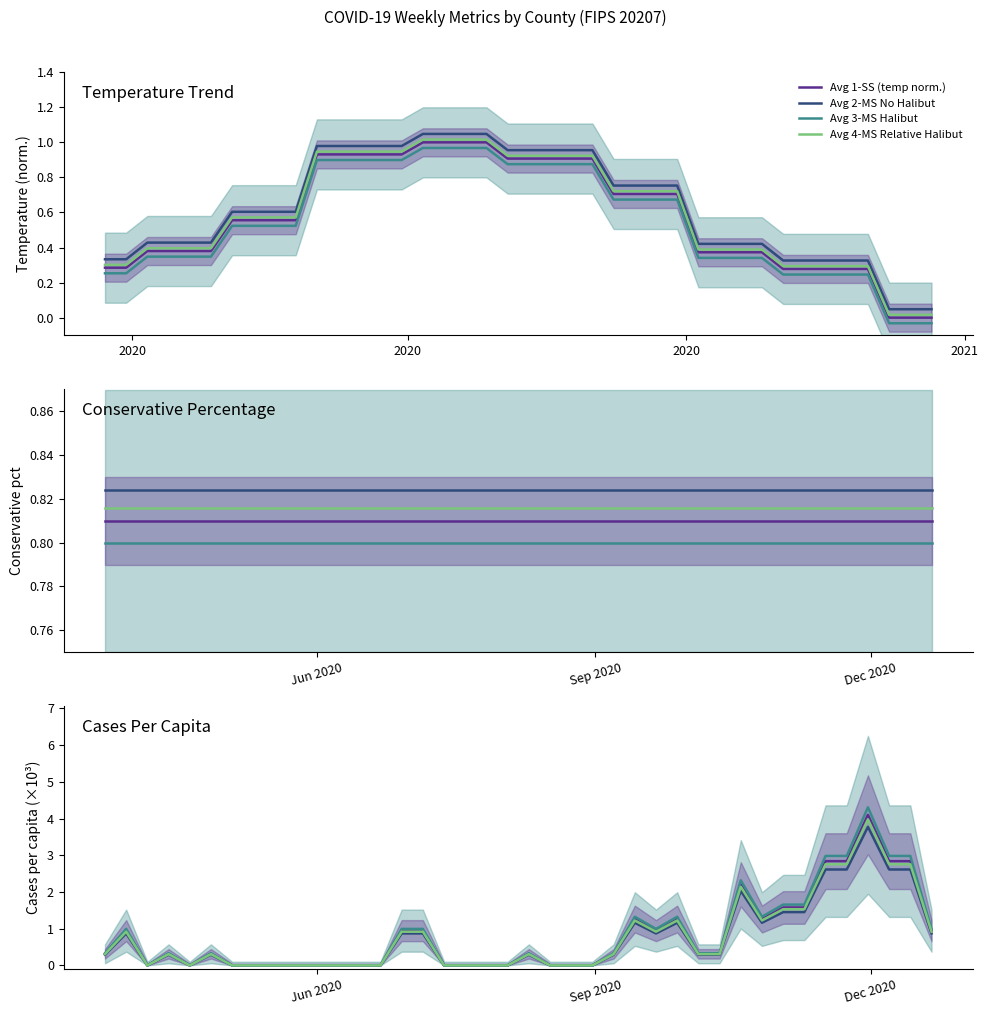

What is the difference between the maximum and minimum values in the Avg 3-MS Halibut series?

4.3